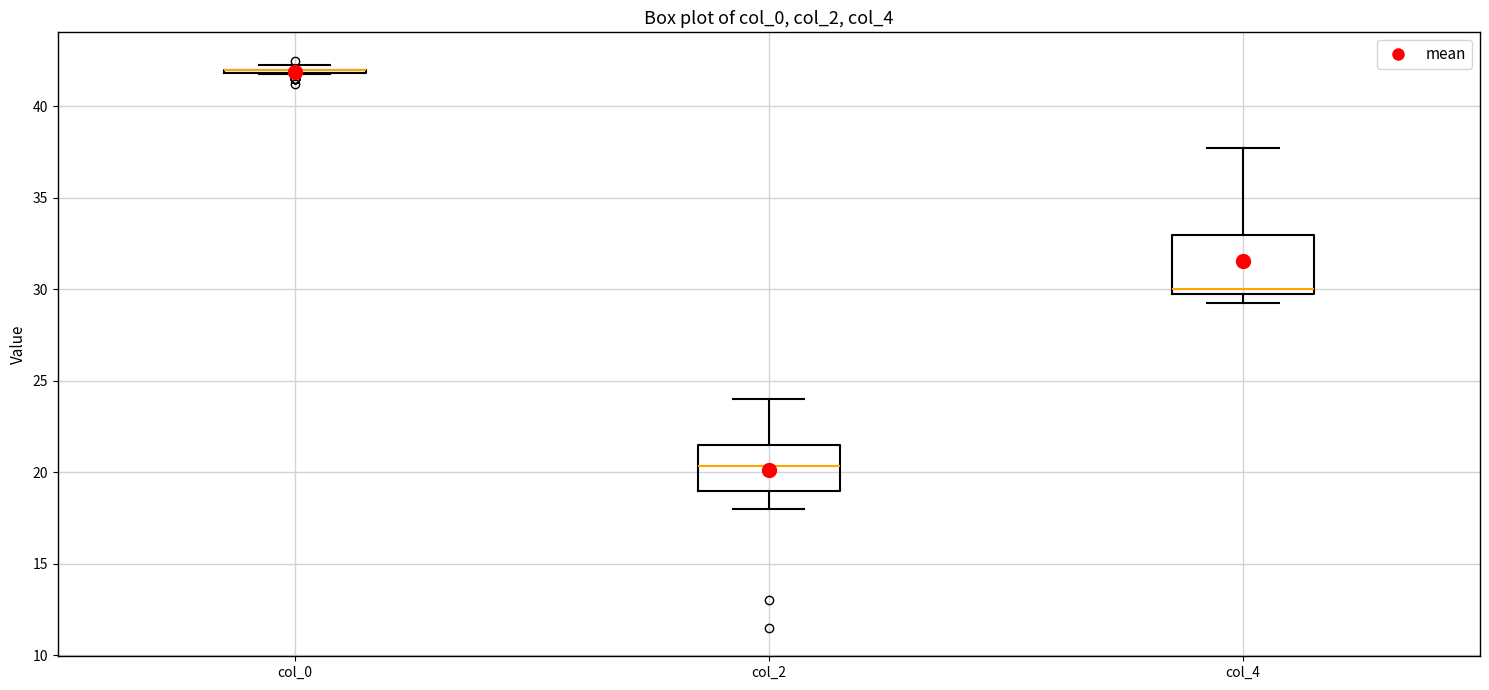

Where is the upper edge of the box for col_4 on the y-axis? The values are not printed on the chart, so give them approximately, as read against the axis.

33.0